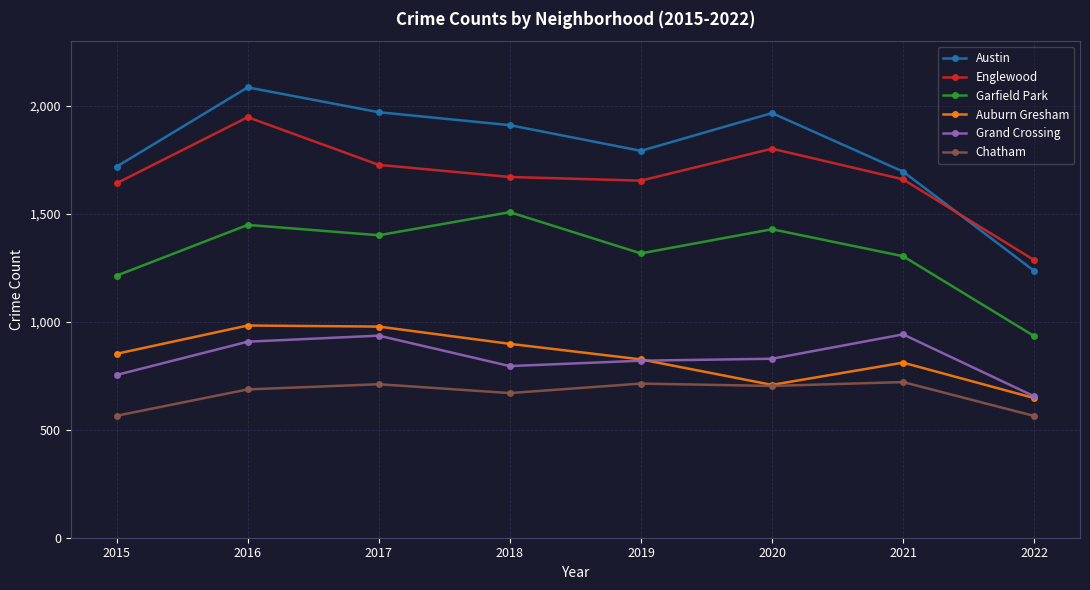

What is the sum of all Austin values?

14378